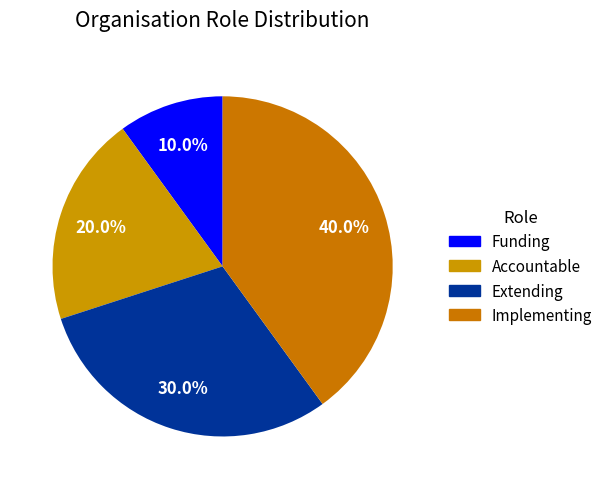

What is the largest slice in the pie chart?

Implementing